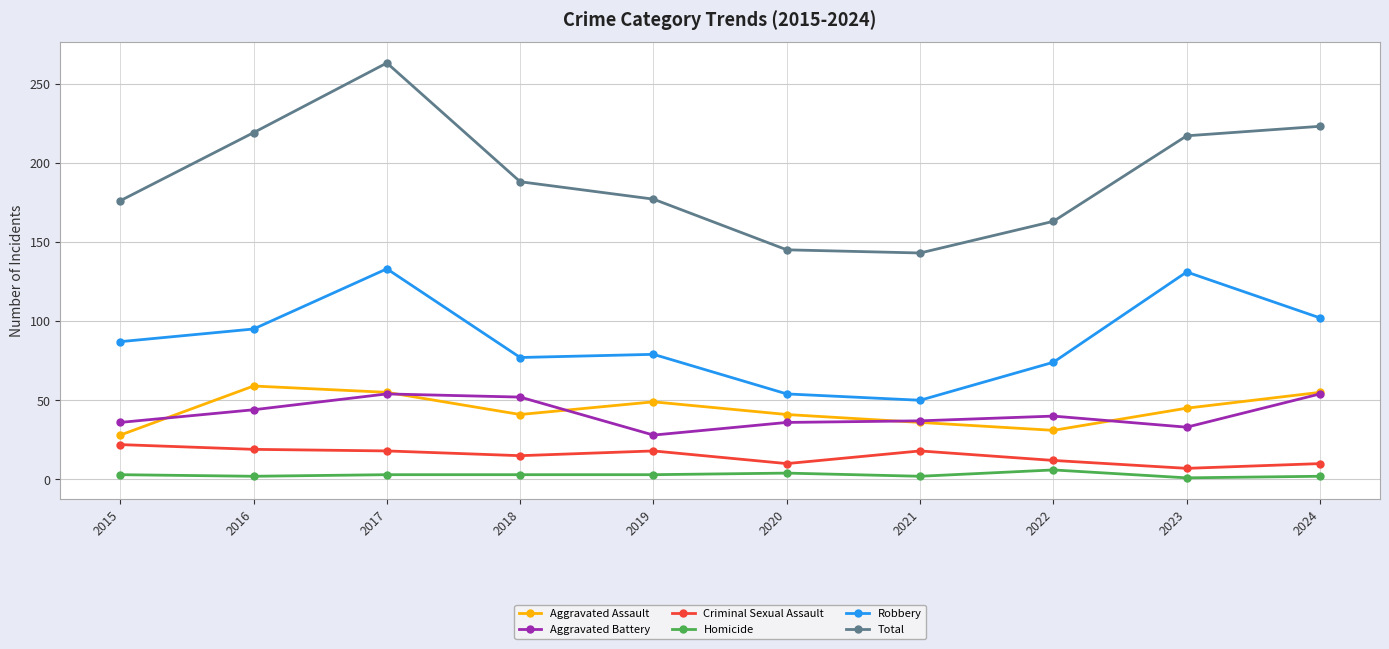

True or false: Robbery and Total intersect in this chart.

False